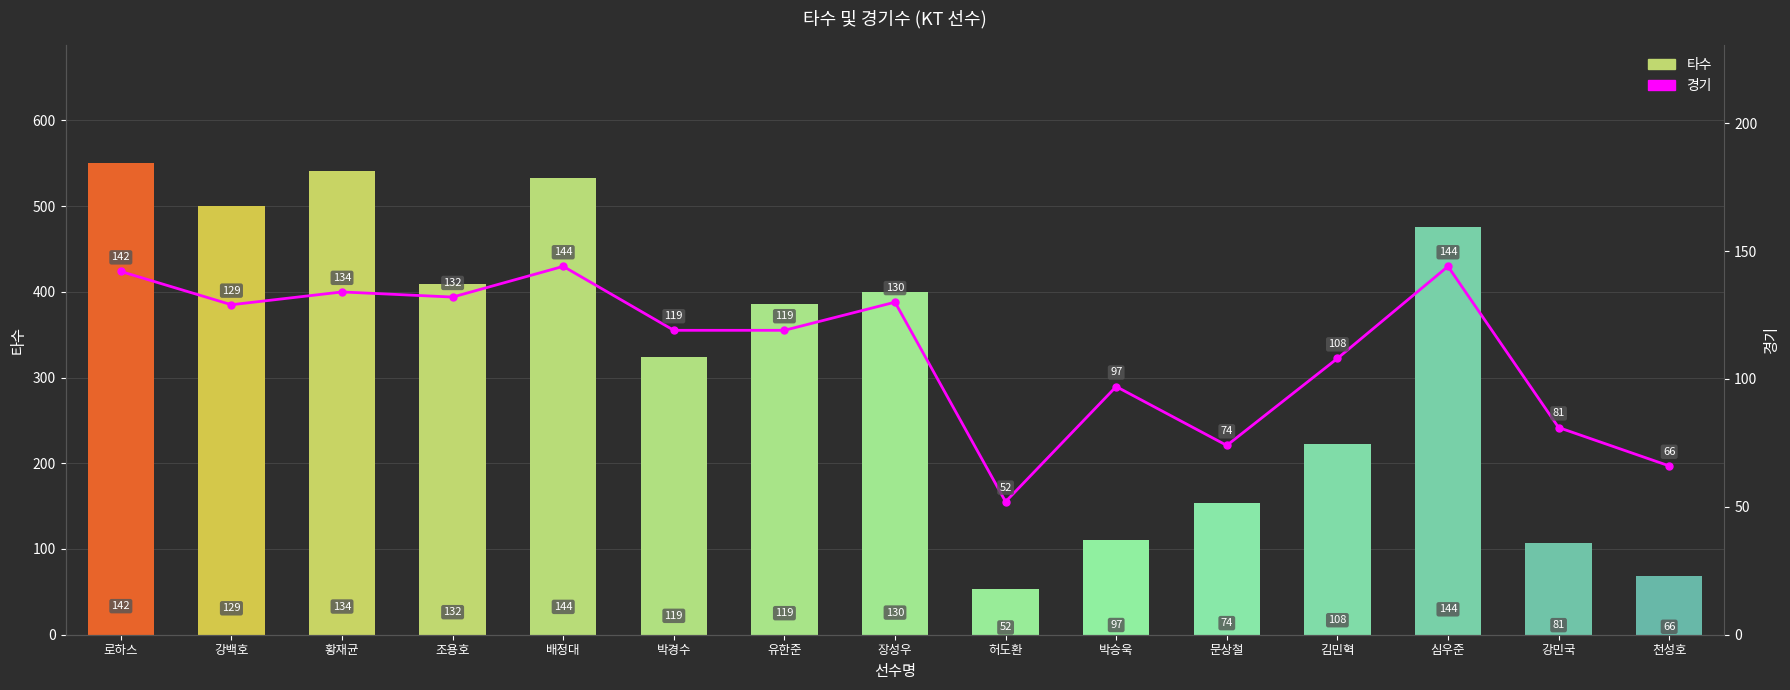

Is the value of 경기 at 김민혁 greater than the value of 타수 at 강백호?

No